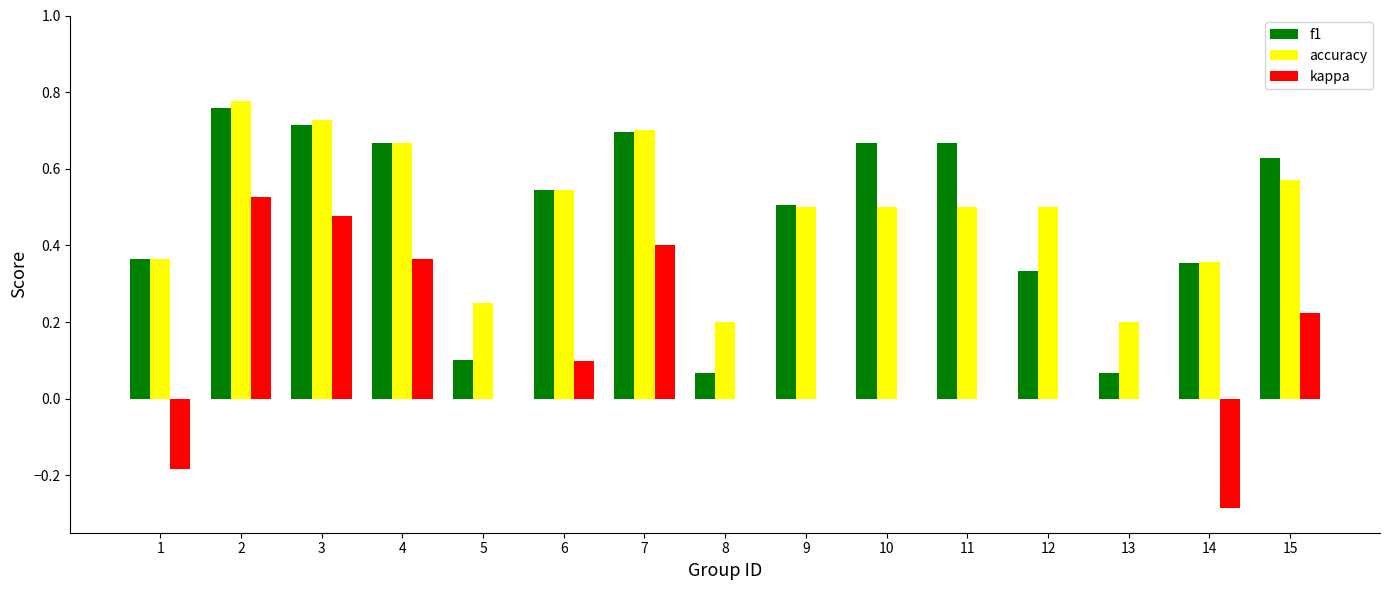

What is the sum of the accuracy values at 10 and 1?

0.9